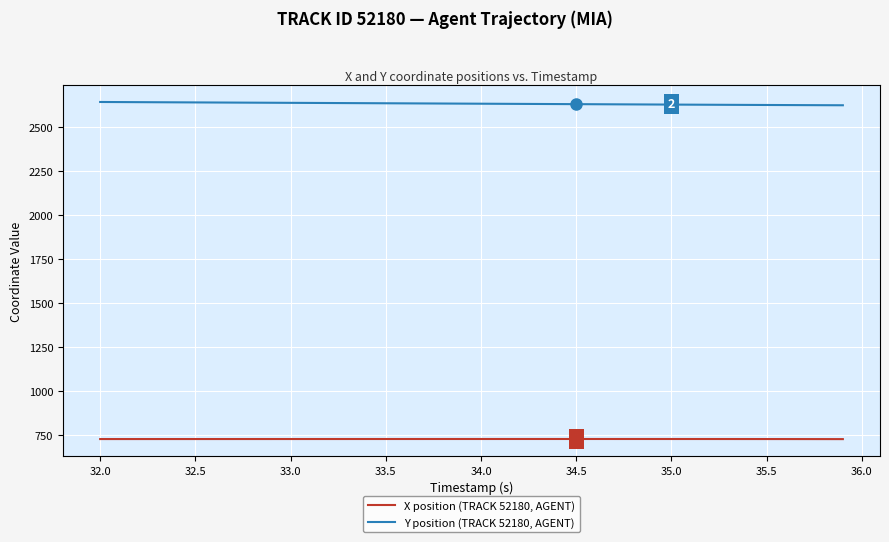

List the series in order of their overall mean, highest first.

Y position (TRACK 52180, AGENT), X position (TRACK 52180, AGENT)